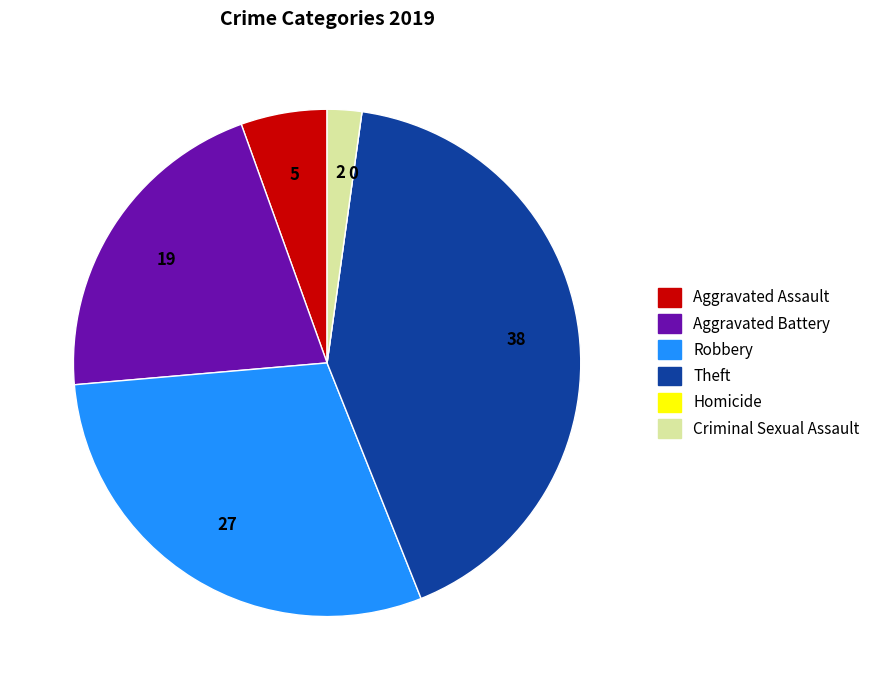

Do Aggravated Battery and Robbery together represent more than half of the pie?

Yes